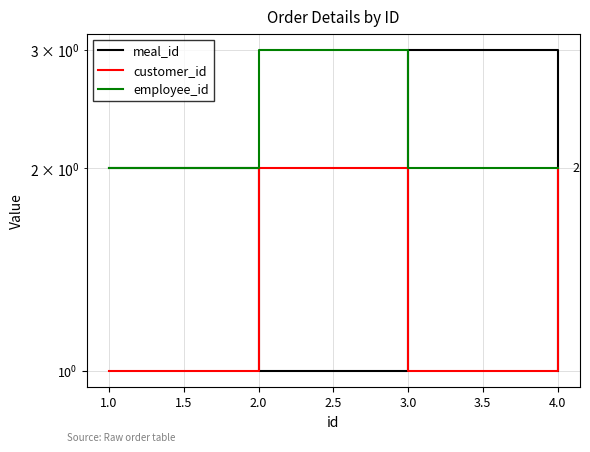

Which series has the largest range (max minus min)?

meal_id